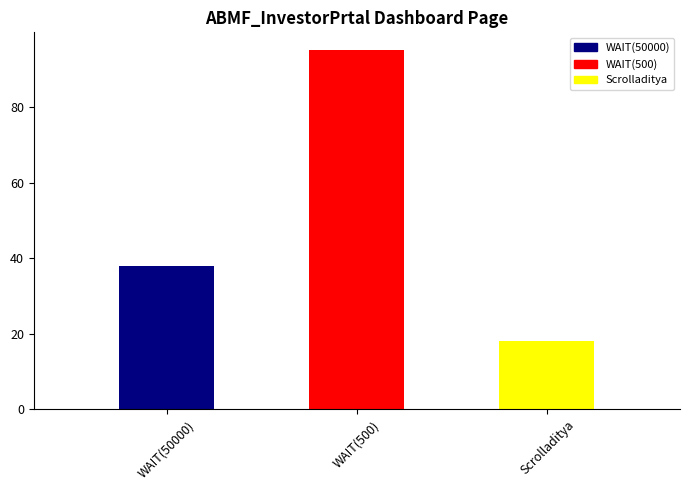

What is the difference between the maximum and minimum values?

77